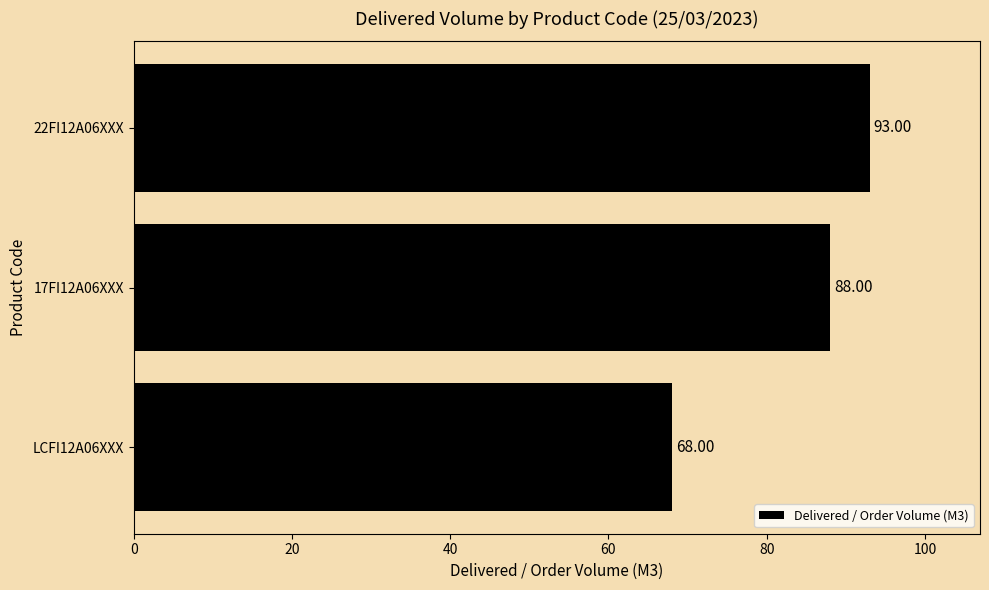

What is the ratio of the value at 22FI12A06XXX to the value at LCFI12A06XXX?

1.4